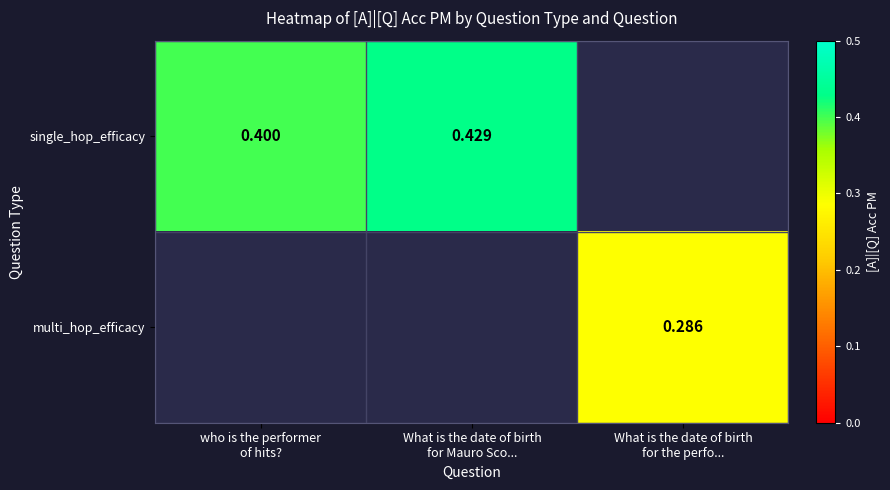

How many series are shown in this chart?

2